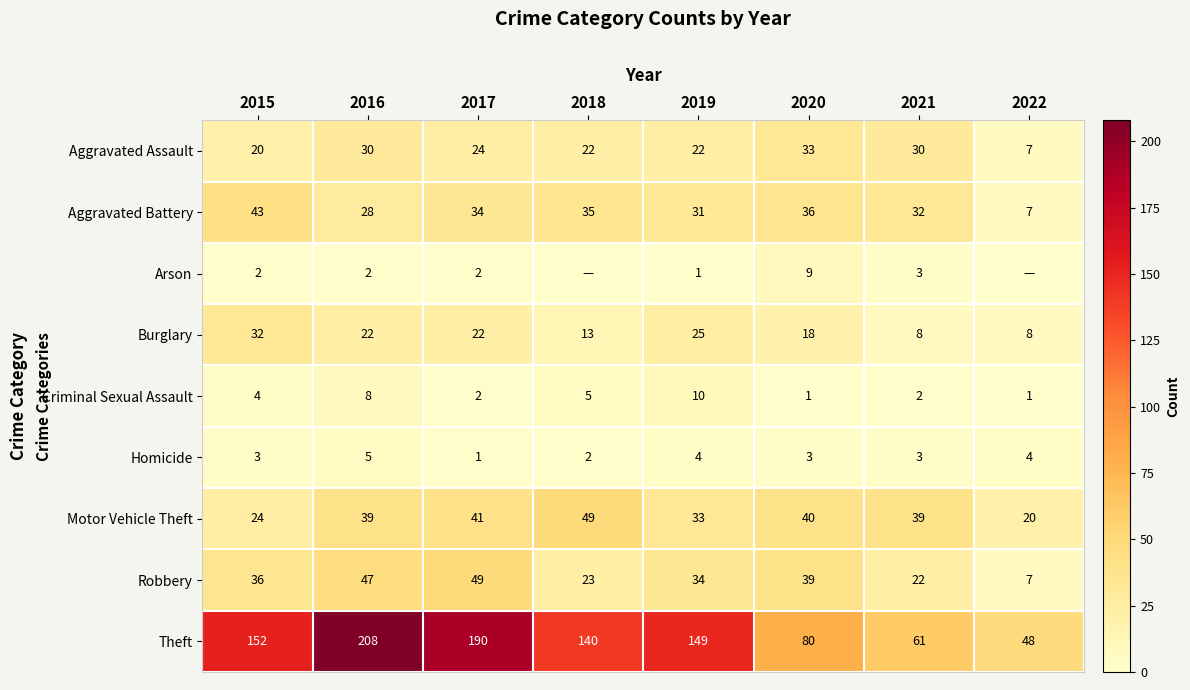

Count the number of data series in this chart.

9